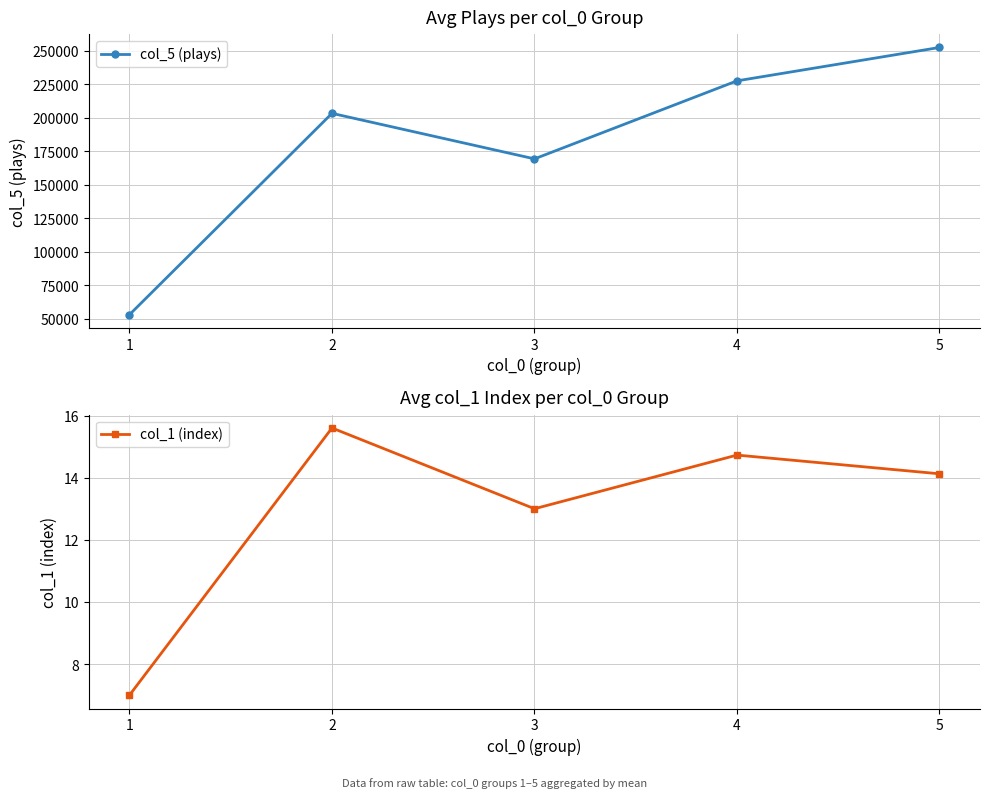

What is the minimum value for col_1 (index)?

7.0